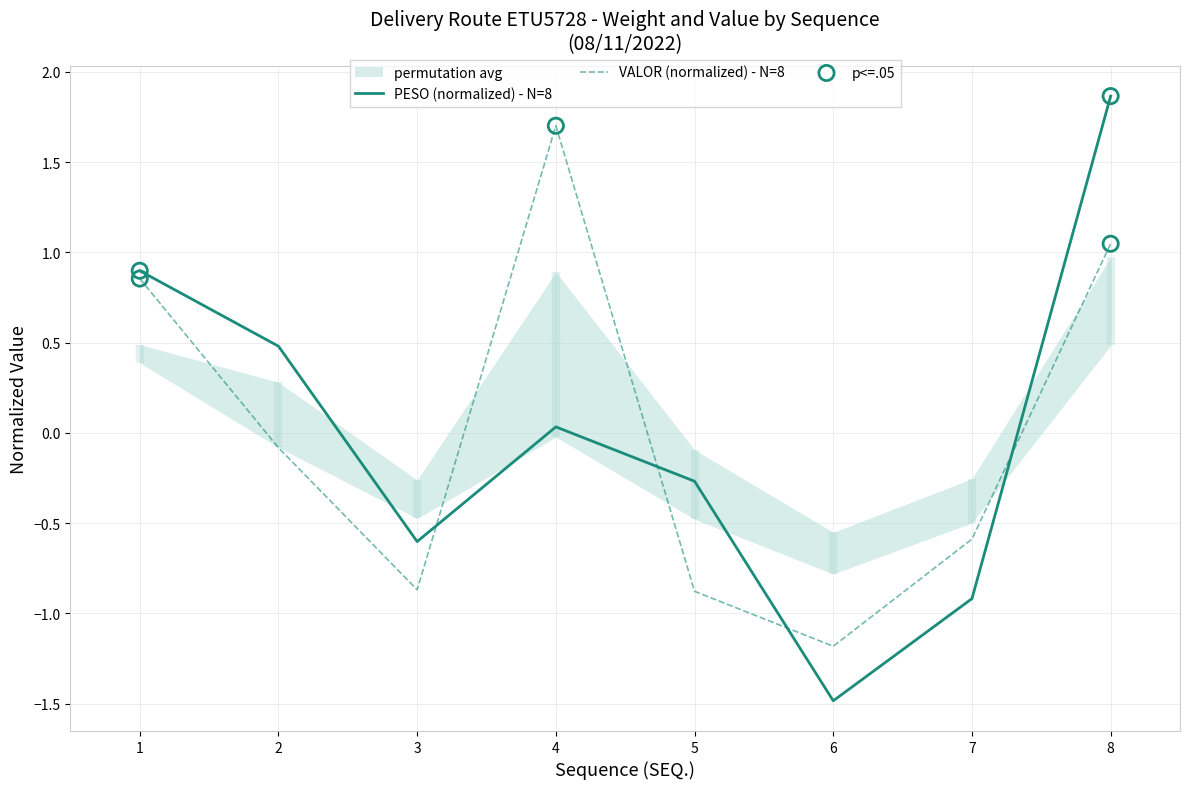

Which series has the largest total across all categories?

VALOR